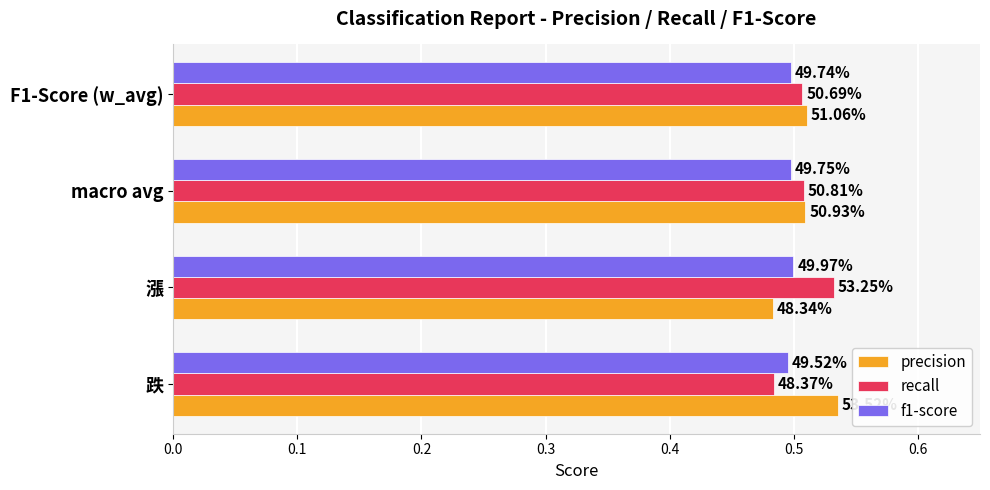

Reading left to right, transcribe all the data shown in this chart.

precision: 0.5	0.5	0.5	0.5
recall: 0.5	0.5	0.5	0.5
f1-score: 0.5	0.5	0.5	0.5